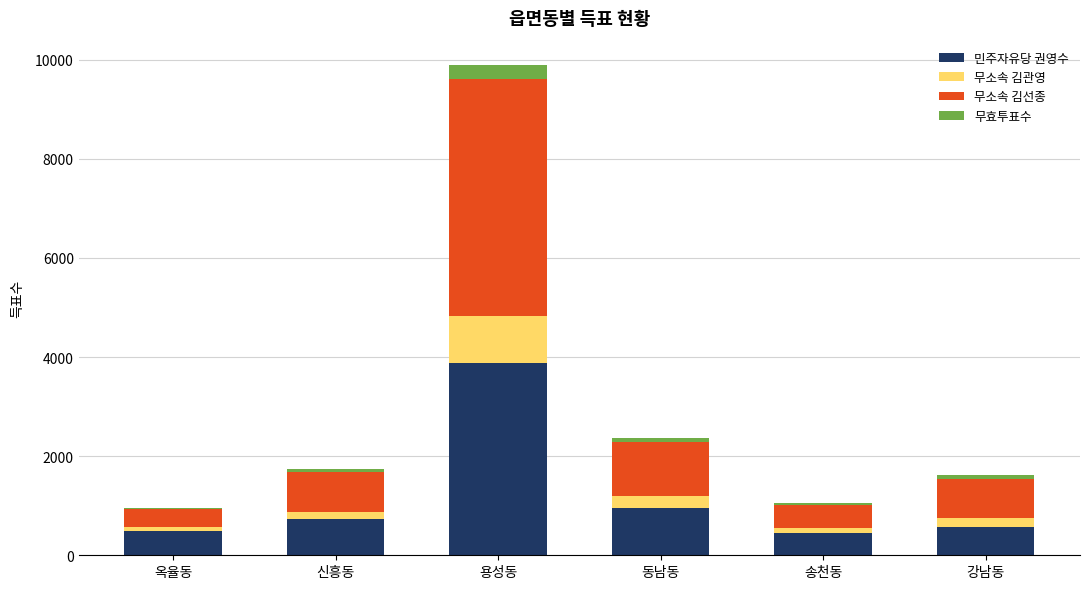

At which category is the sum across all series the highest?

용성동